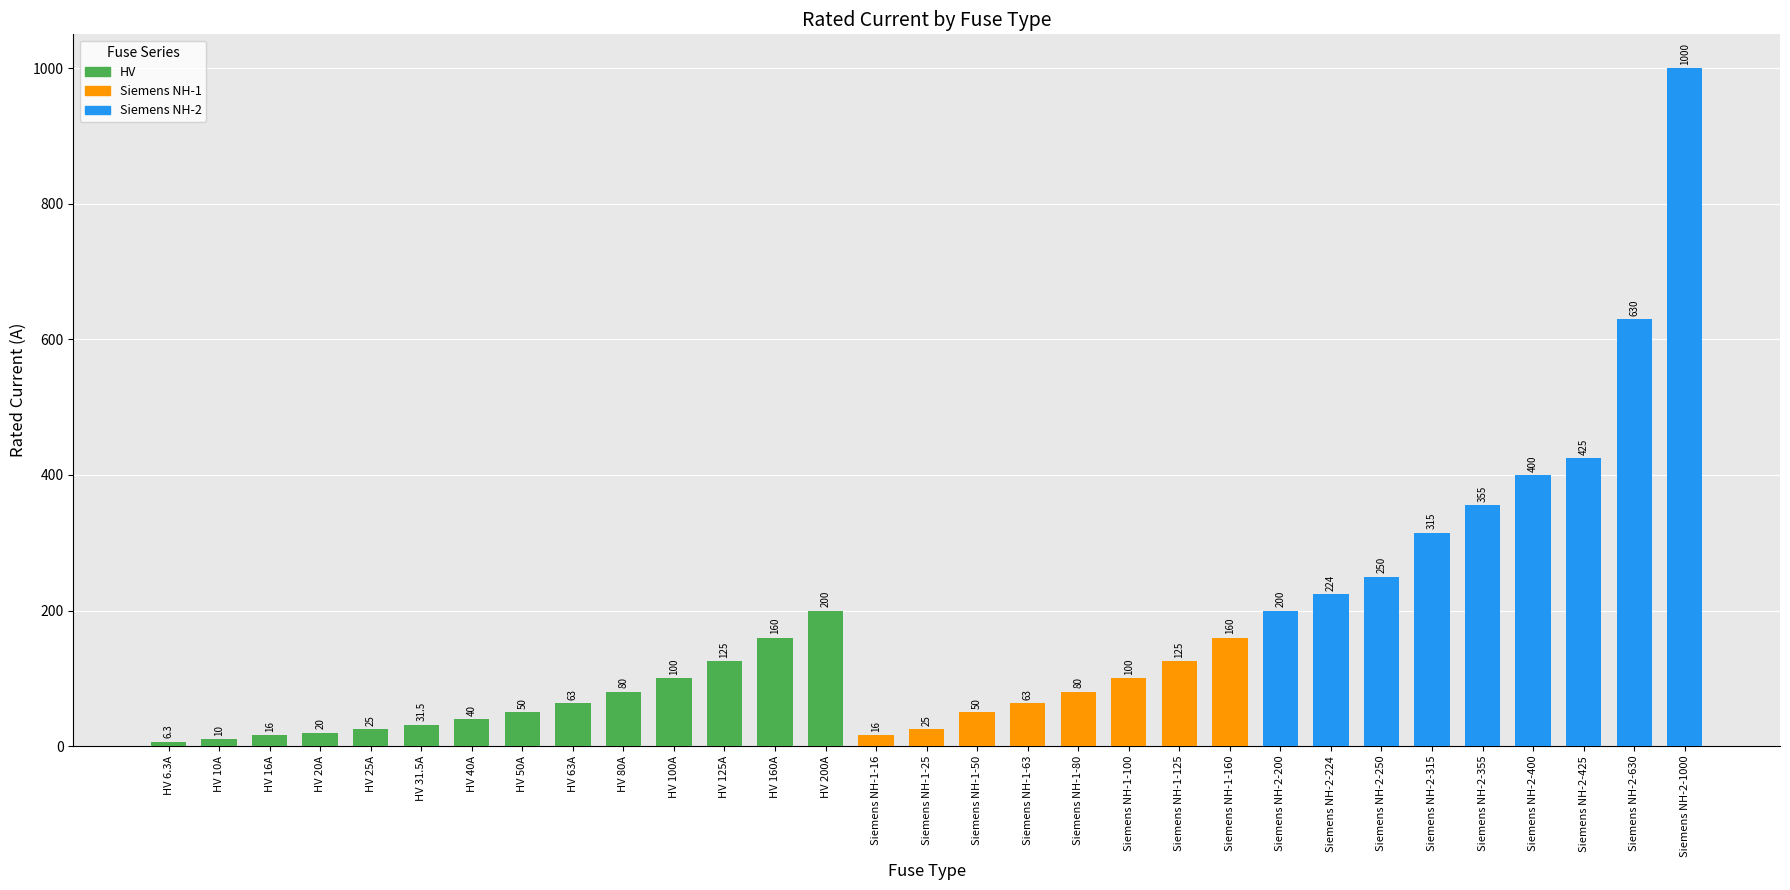

The chart shows a value of 128.3 at Siemens NH-2-315. True or false?

False